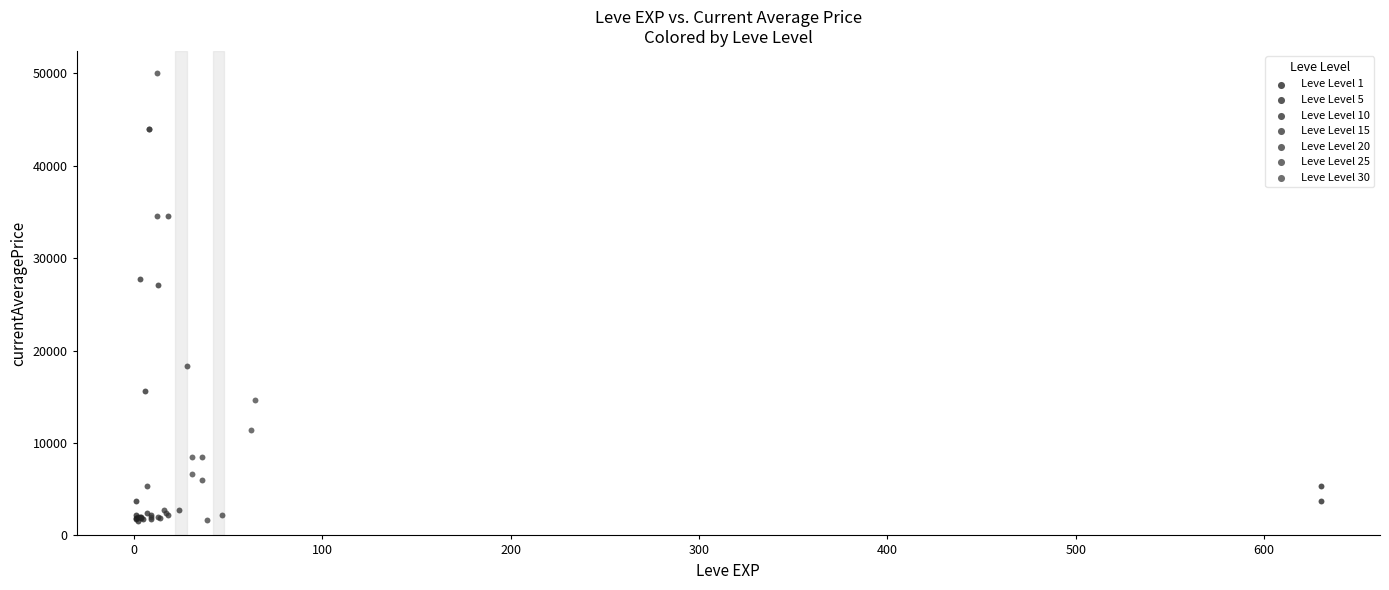

Which series has the largest Y range (max minus min)?

Leve Level 25